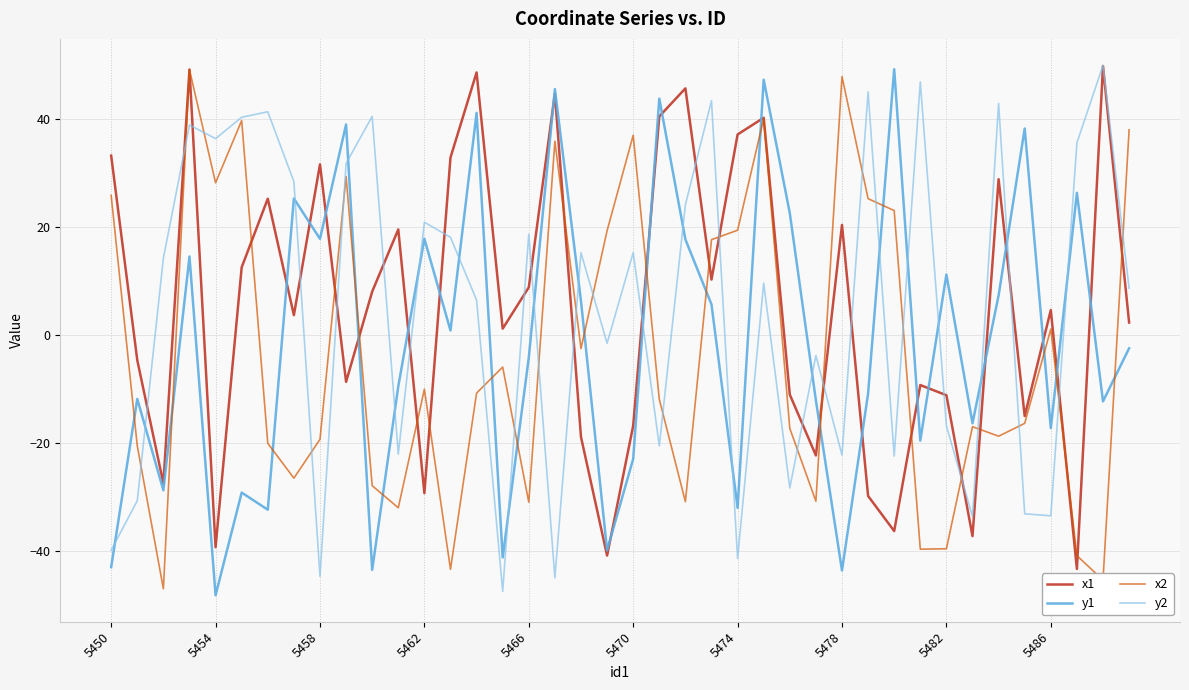

True or false: y2 and y1 intersect in this chart.

True